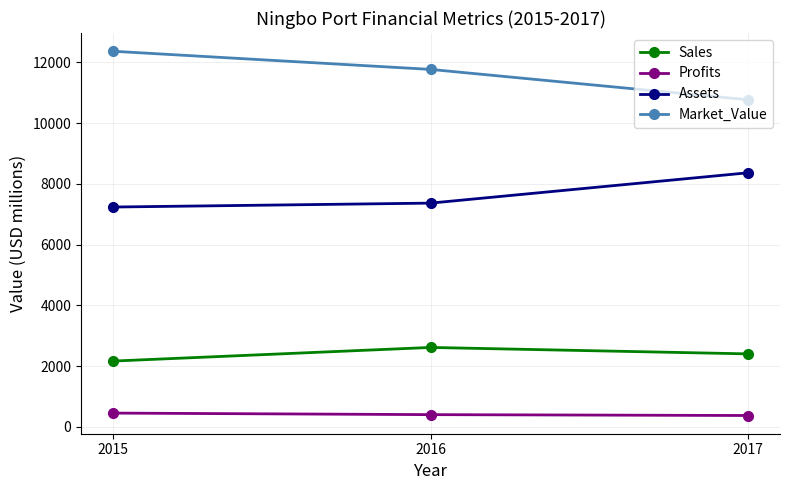

What is the value of the Assets point at the 1st from the left?

7239.0